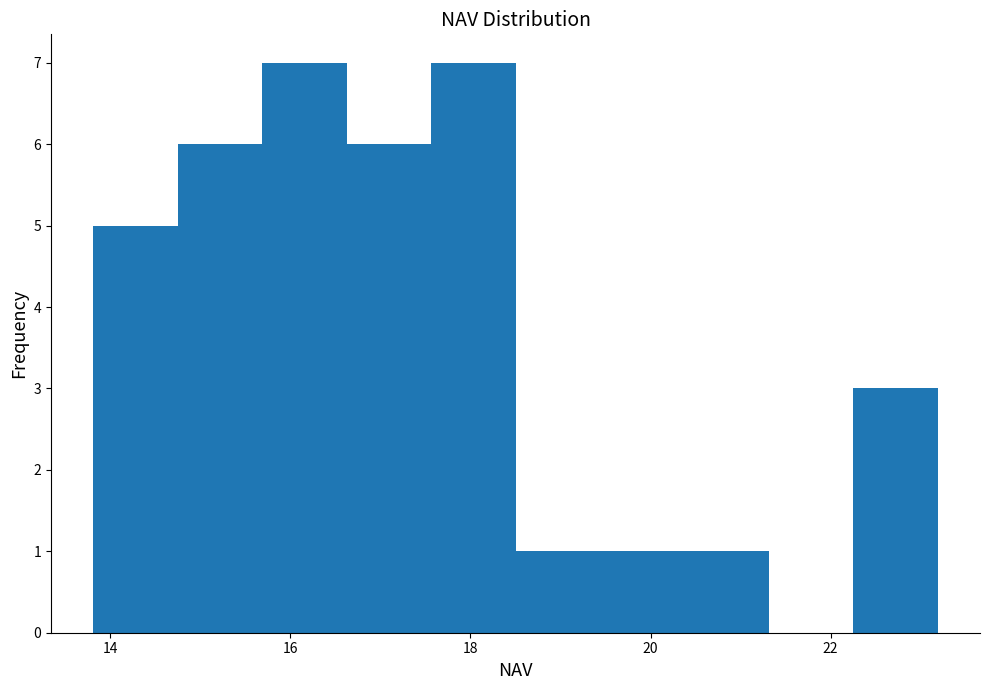

How tall is the bar that spans 17.6 to 18.6 on the x-axis? Neither the bar edges nor the heights are printed on the chart, so give them approximately, as read against the axes.

7